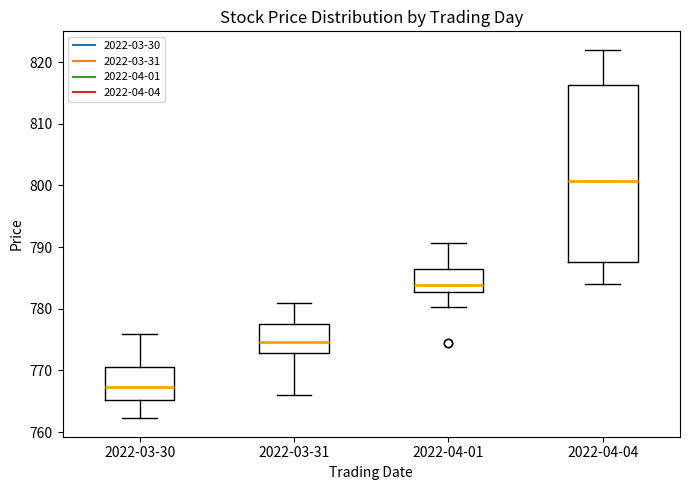

Where does the upper whisker of the box for 2022-03-31 end on the y-axis? The values are not printed on the chart, so give them approximately, as read against the axis.

781